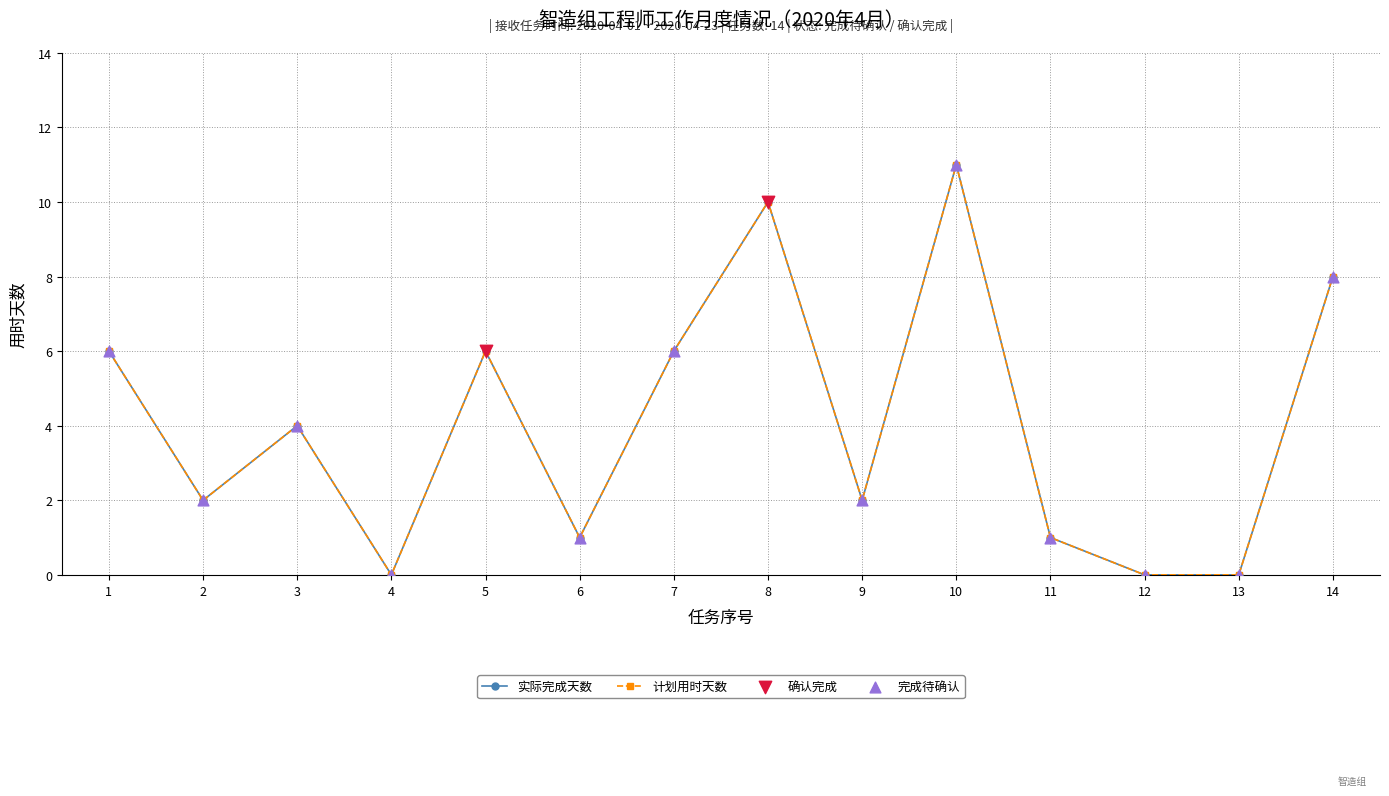

Is this an area chart (filled region under the line)?

No